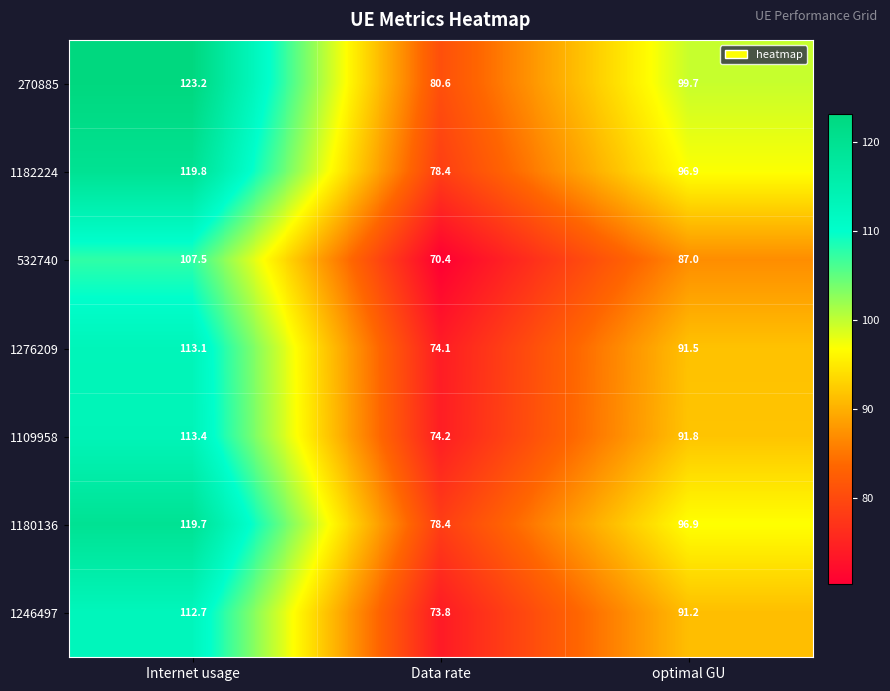

Reading left to right, extract all data points from this chart.

270885: Internet usage=123.2	Data rate=80.6	optimal GU=99.7
1182224: Internet usage=119.8	Data rate=78.4	optimal GU=96.9
532740: Internet usage=107.5	Data rate=70.4	optimal GU=87.0
1276209: Internet usage=113.1	Data rate=74.1	optimal GU=91.5
1109958: Internet usage=113.4	Data rate=74.2	optimal GU=91.8
1180136: Internet usage=119.7	Data rate=78.4	optimal GU=96.9
1246497: Internet usage=112.7	Data rate=73.8	optimal GU=91.2